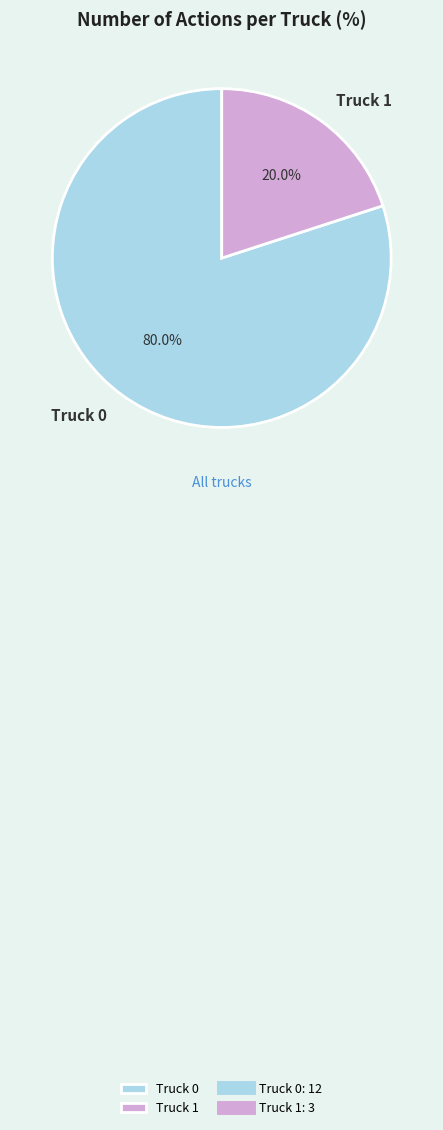

Is it true that Truck 0 is 72% of the pie?

False